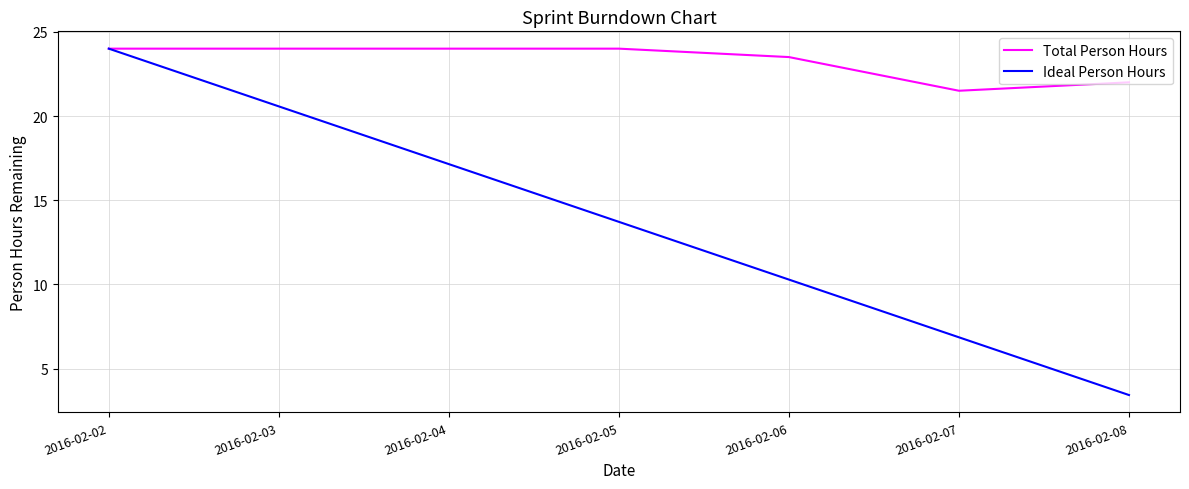

The Total Person Hours series shows 8.1 at 2016-02-03. True or false?

False